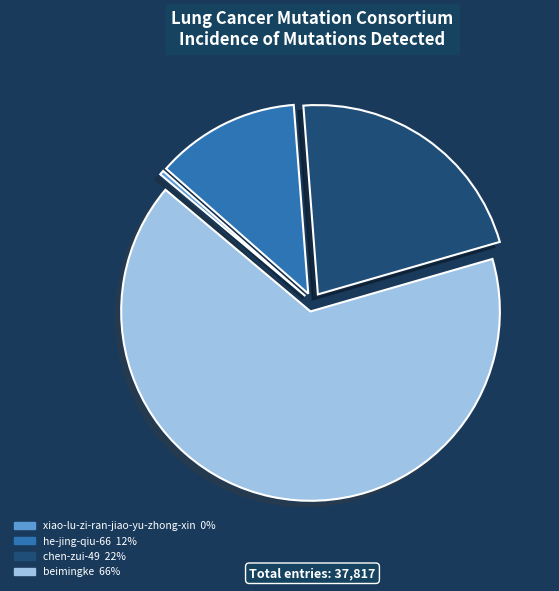

Rank the categories by value from lowest to highest.

xiao-lu-zi-ran-jiao-yu-zhong-xin, he-jing-qiu-66, chen-zui-49, beimingke